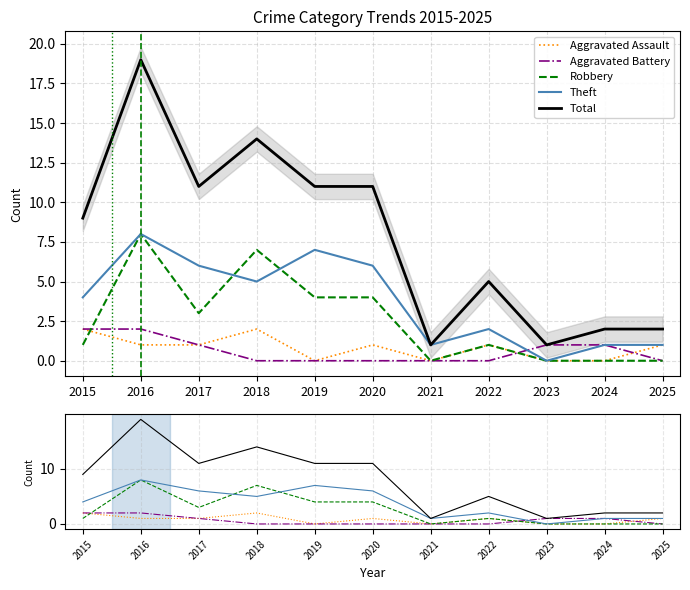

What is the value of the Theft point at the 10th from the left?

1